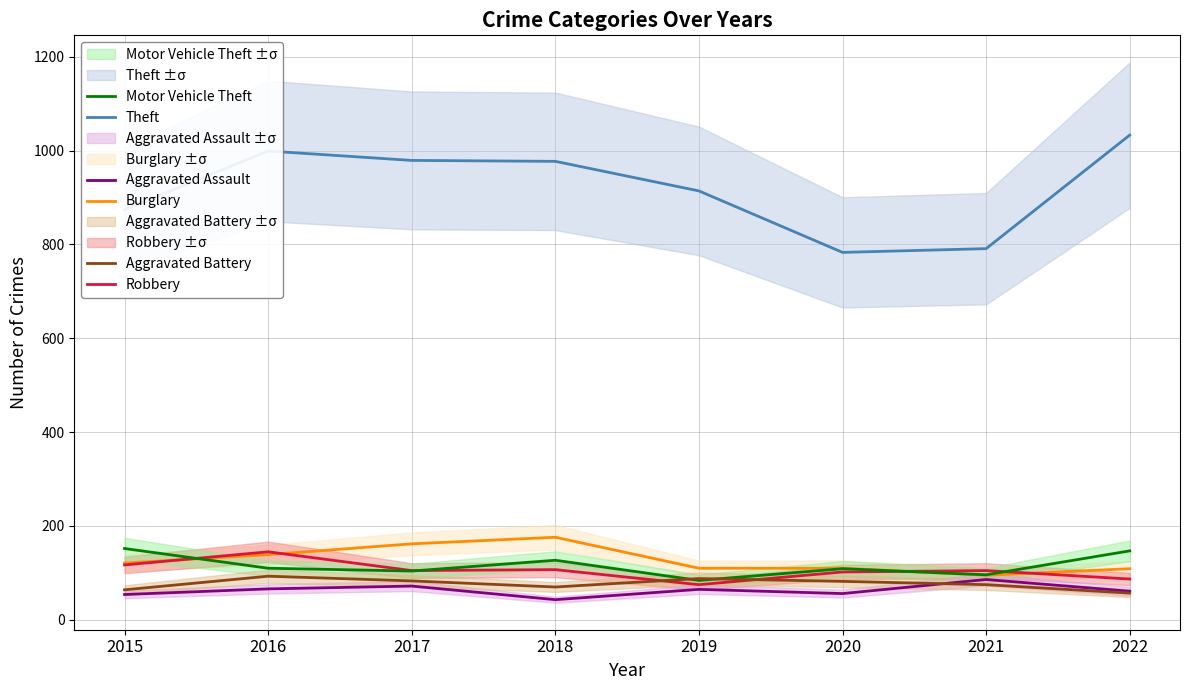

Reading right to left, what are all the values shown in this chart?

Theft: 1033	791	783	914	977	979	999	874
Burglary: 109	95	110	110	176	162	139	121
Robbery: 87	105	102	75	107	105	145	117
Motor Vehicle Theft: 147	96	109	84	127	104	110	152
Aggravated Assault: 61	86	56	65	43	72	66	54
Aggravated Battery: 57	75	82	88	70	83	93	64